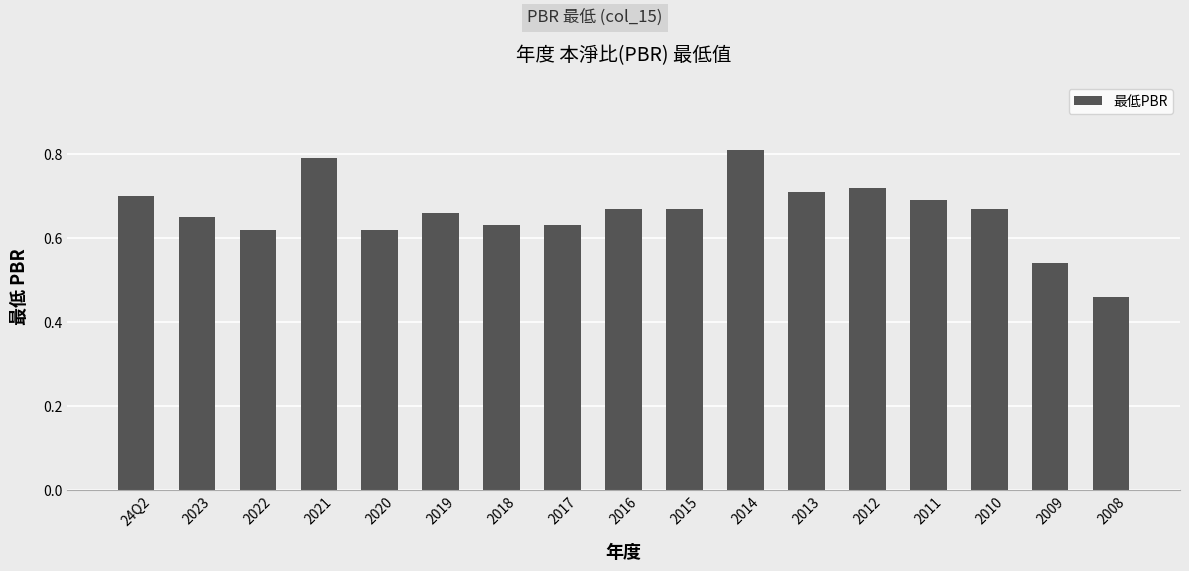

Which category has the highest value across all series?

2014